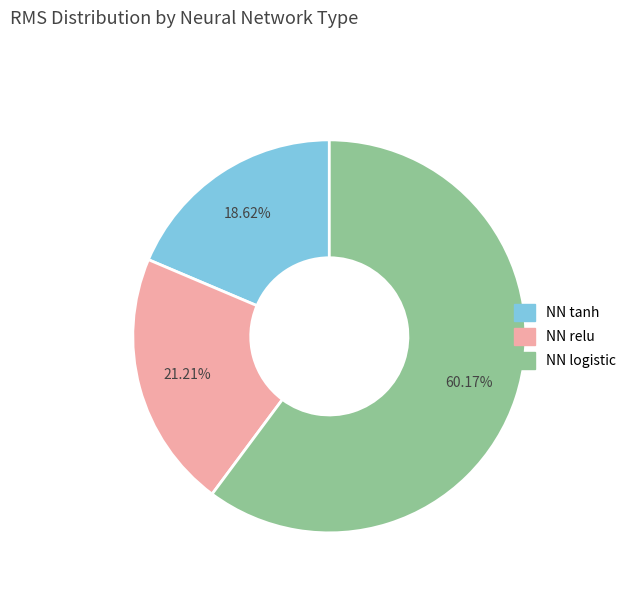

Is it true that NN logistic is 45% of the pie?

False